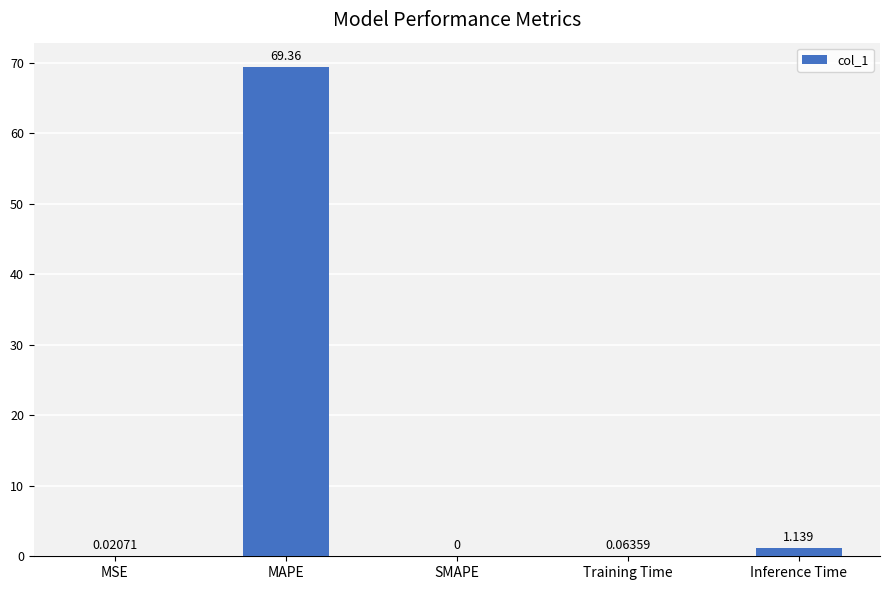

Between SMAPE and Training Time, which is larger?

Training Time